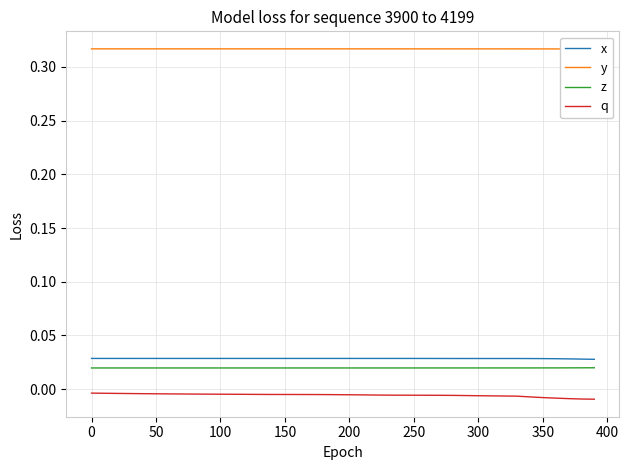

True or false: z and q cross at least once.

False